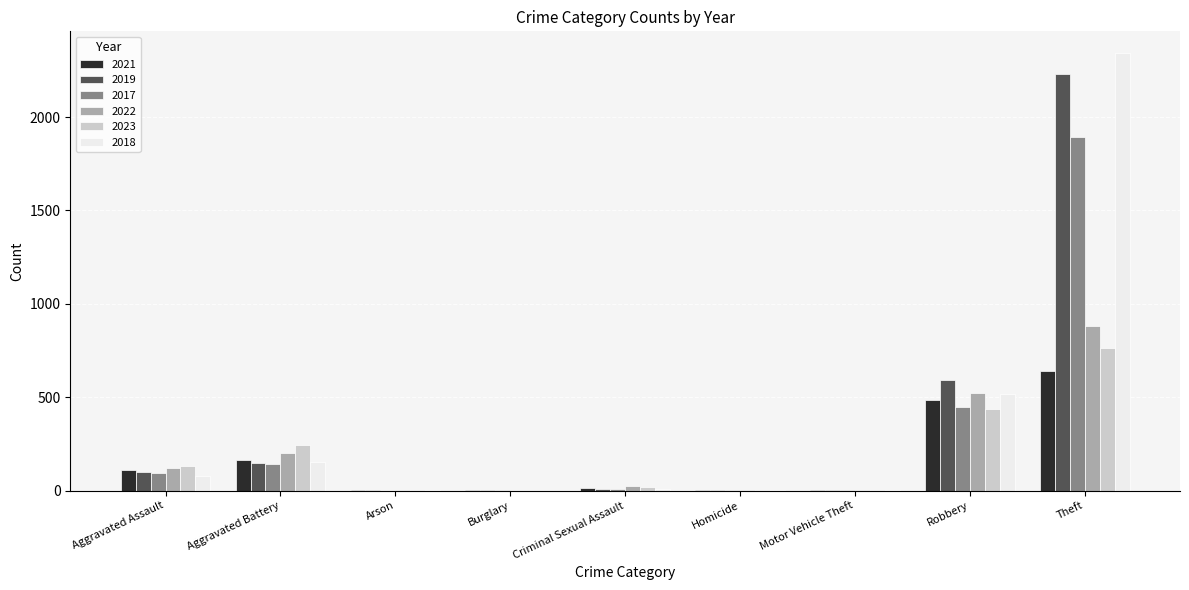

How many categories are shown in the chart?

9